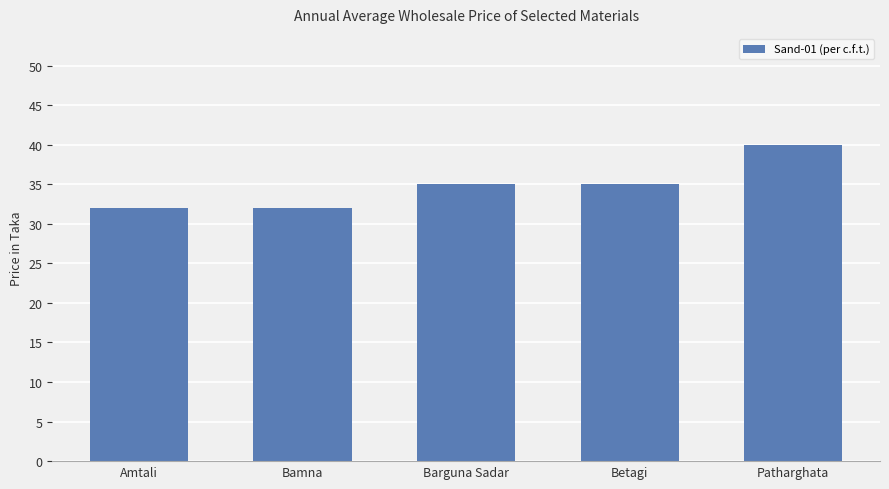

What is the difference between the maximum and minimum values?

8